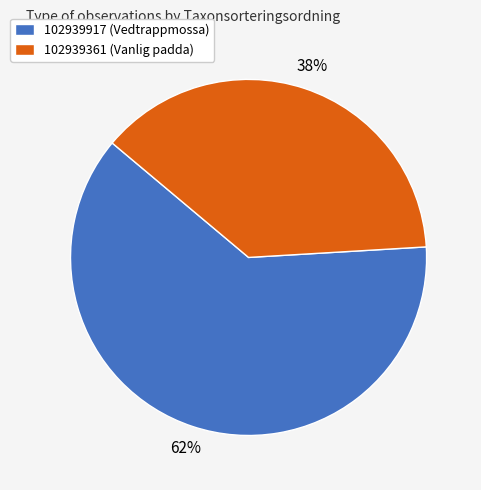

To the nearest percent, what is the difference between the 102939361 (Vanlig padda) and 102939917 (Vedtrappmossa) slice percentages?

24%